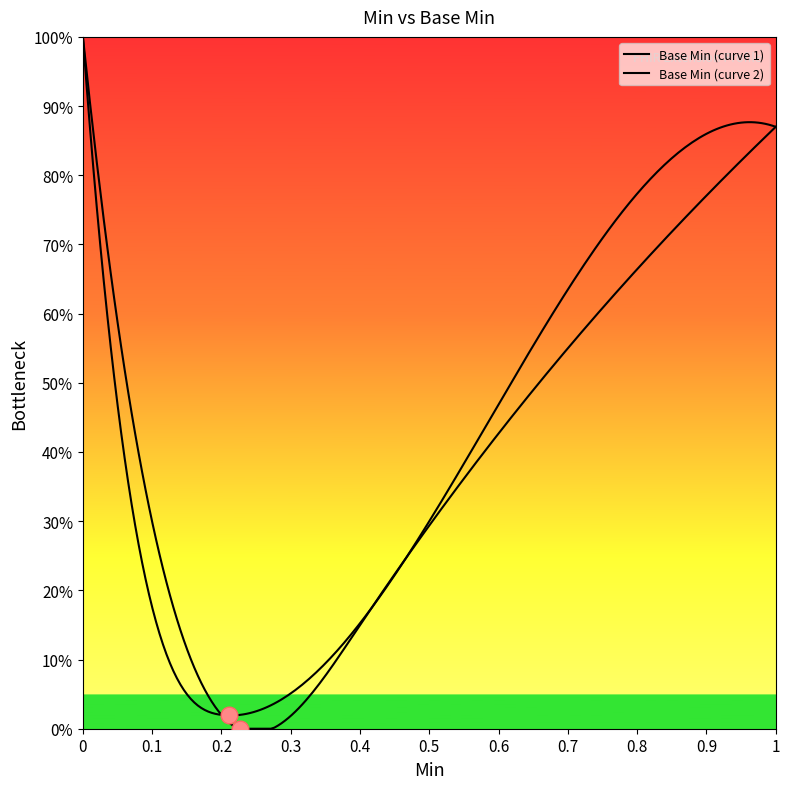

Does the chart display data point markers on the line(s)?

No